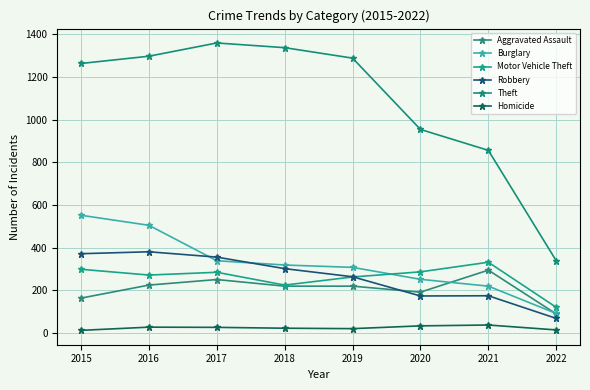

At which label is Theft closest to 849?

2021